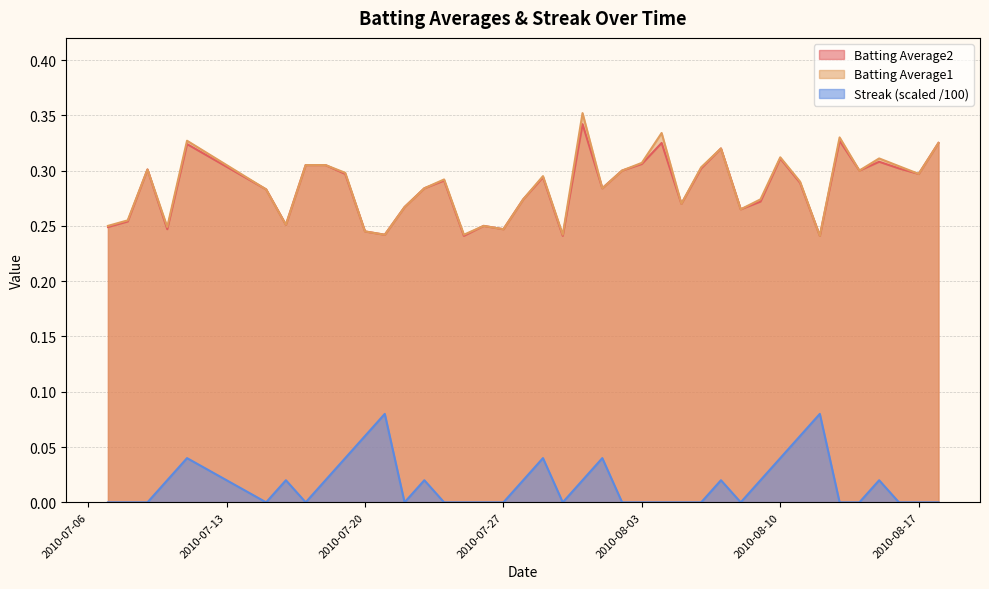

At which category does the chart reach its minimum across all series?

2010-07-07